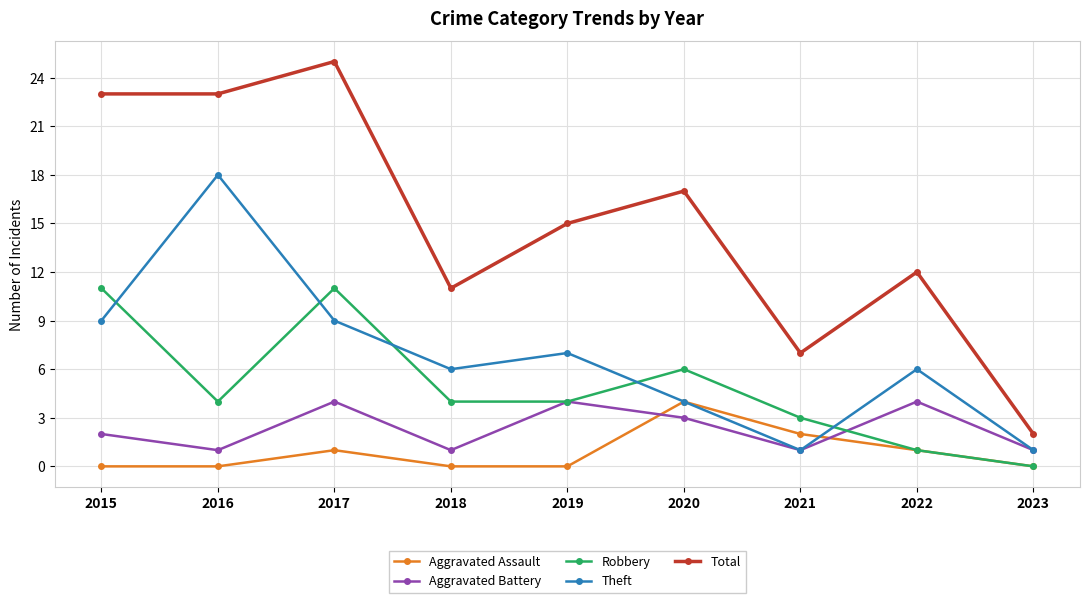

What is the difference between the Total values at 2023 and 2018?

9